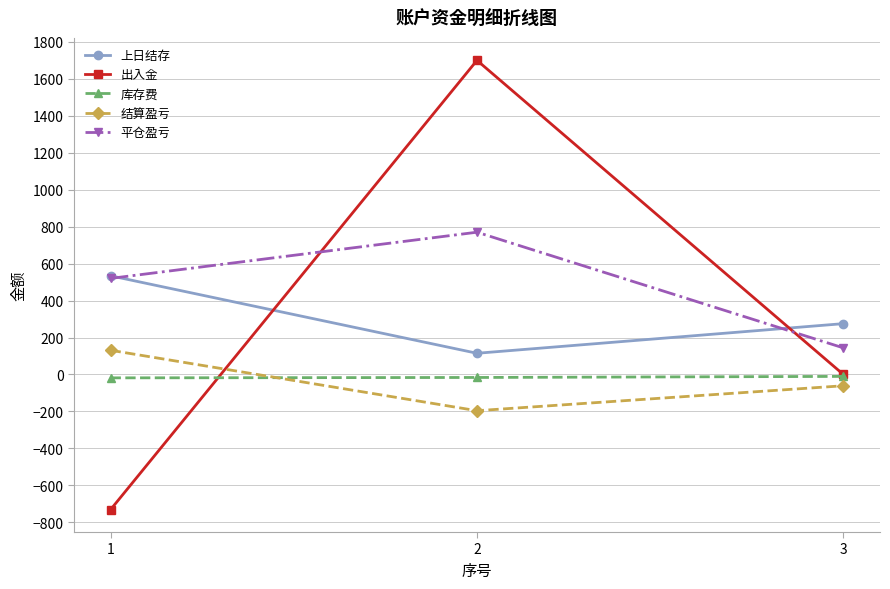

What is the maximum value for 平仓盈亏?

770.0